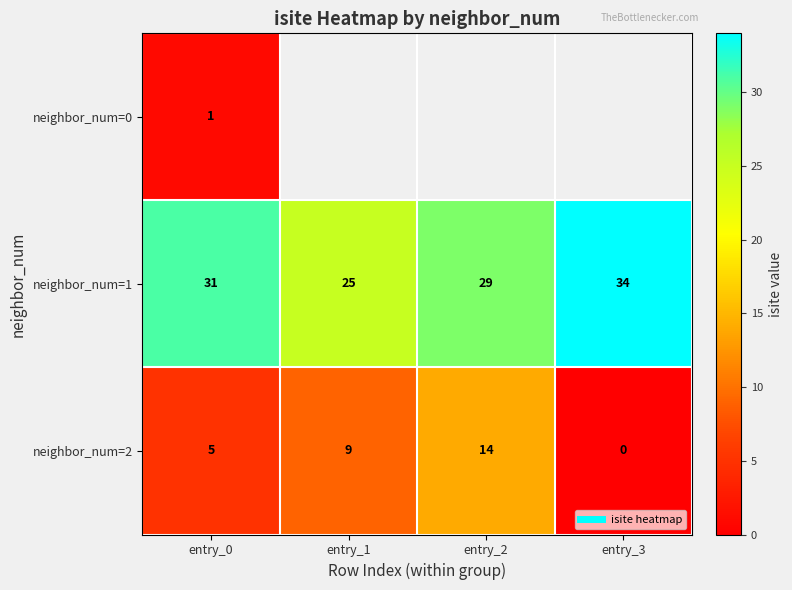

How many values in the neighbor_num=2 series are below 9?

2